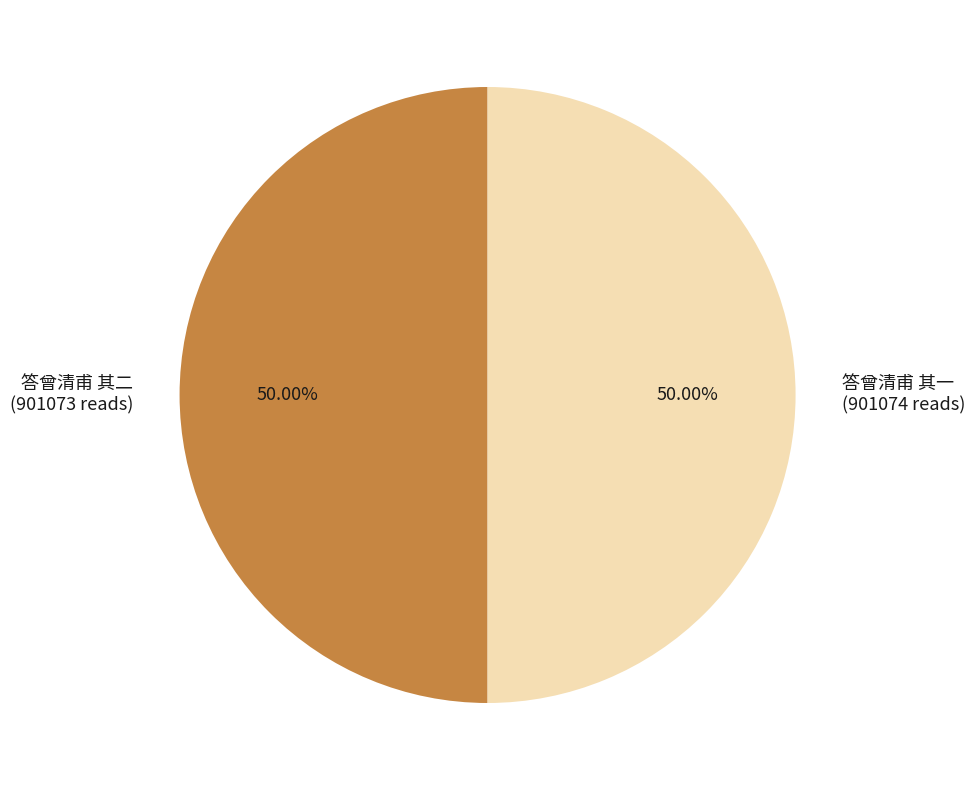

Approximately how many times larger is the value at 答曾清甫 其一 (901074 reads) compared to 答曾清甫 其二 (901073 reads)?

1.0